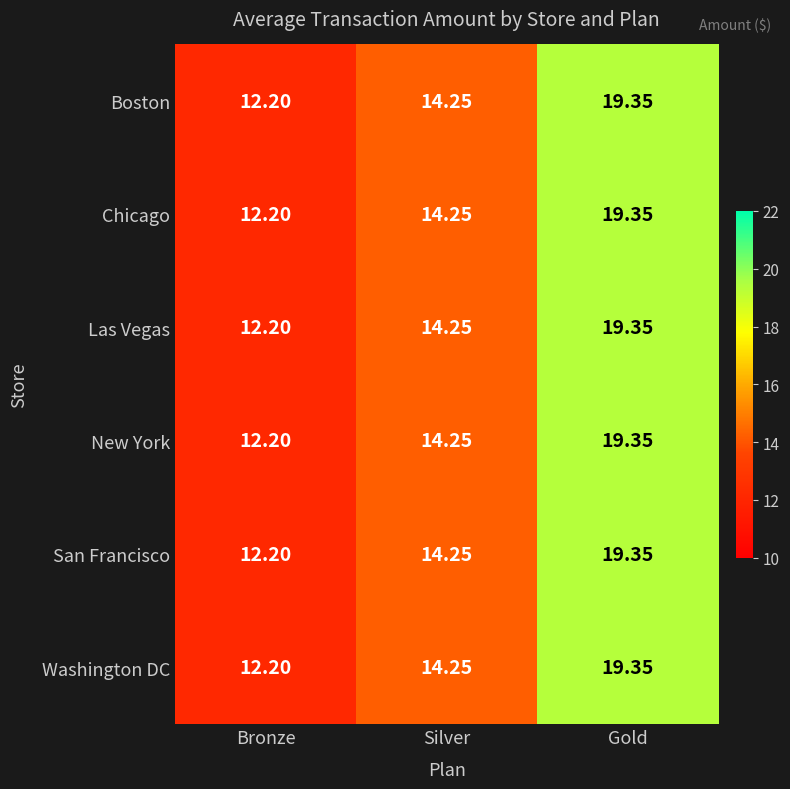

Which category has the lowest value in the Washington DC series?

Bronze